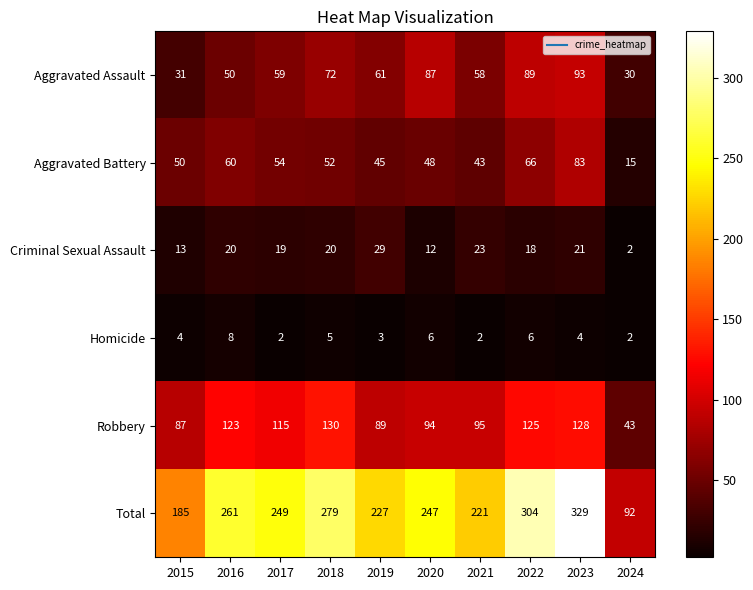

Which series has the widest spread of values?

Total